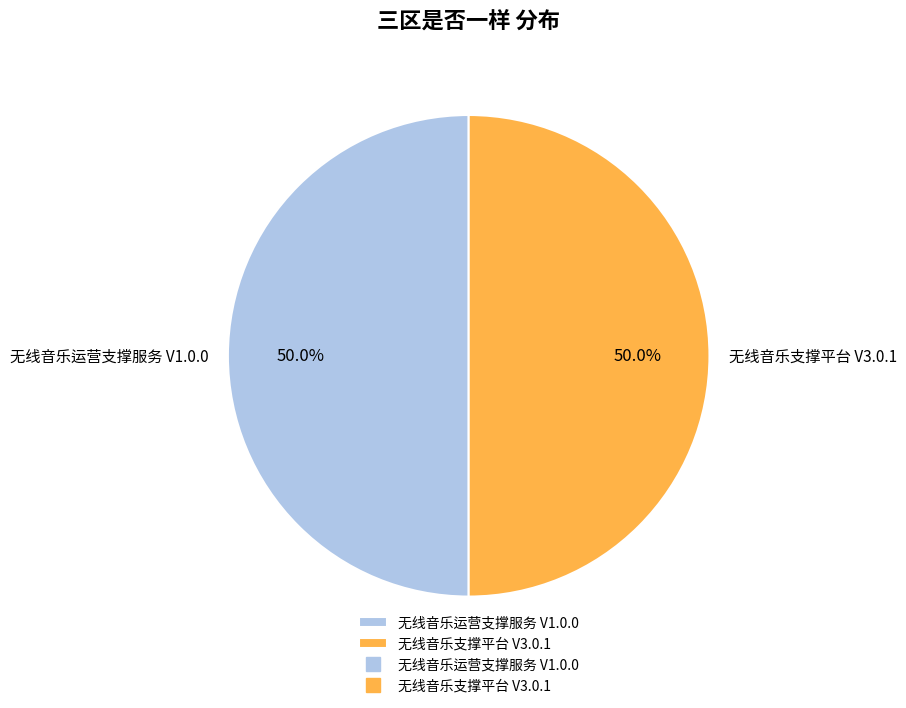

How many segments does this pie chart have?

2